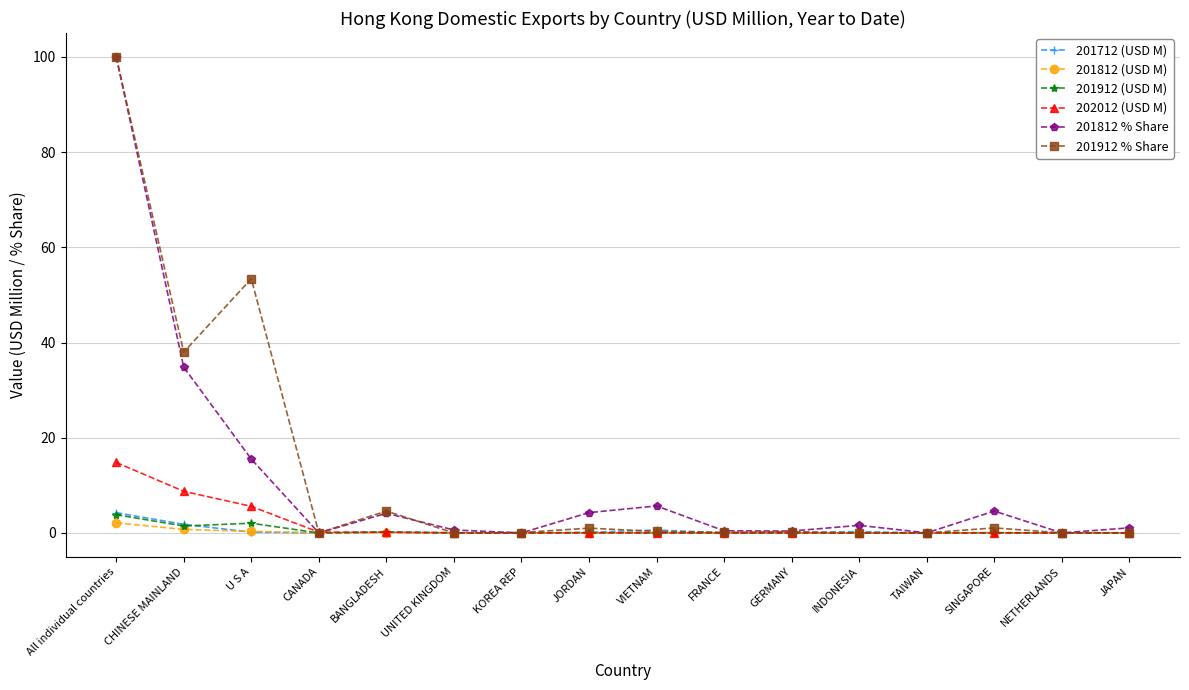

What is the sum of the 201812 % Share values at UNITED KINGDOM and BANGLADESH?

4.8